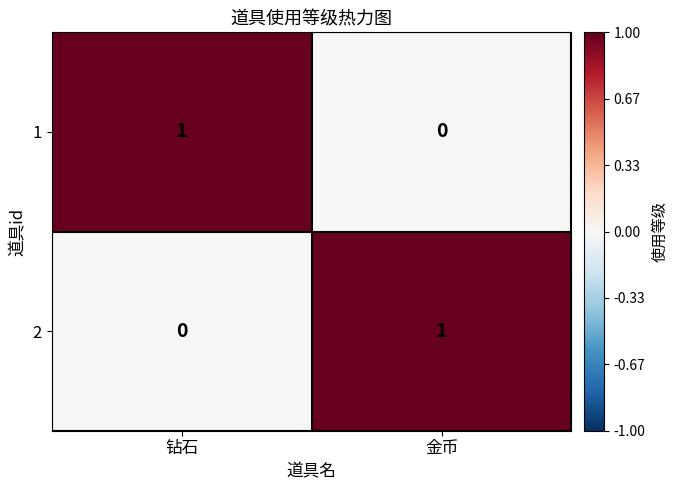

Is it true that 1 equals 2 at 钻石?

False